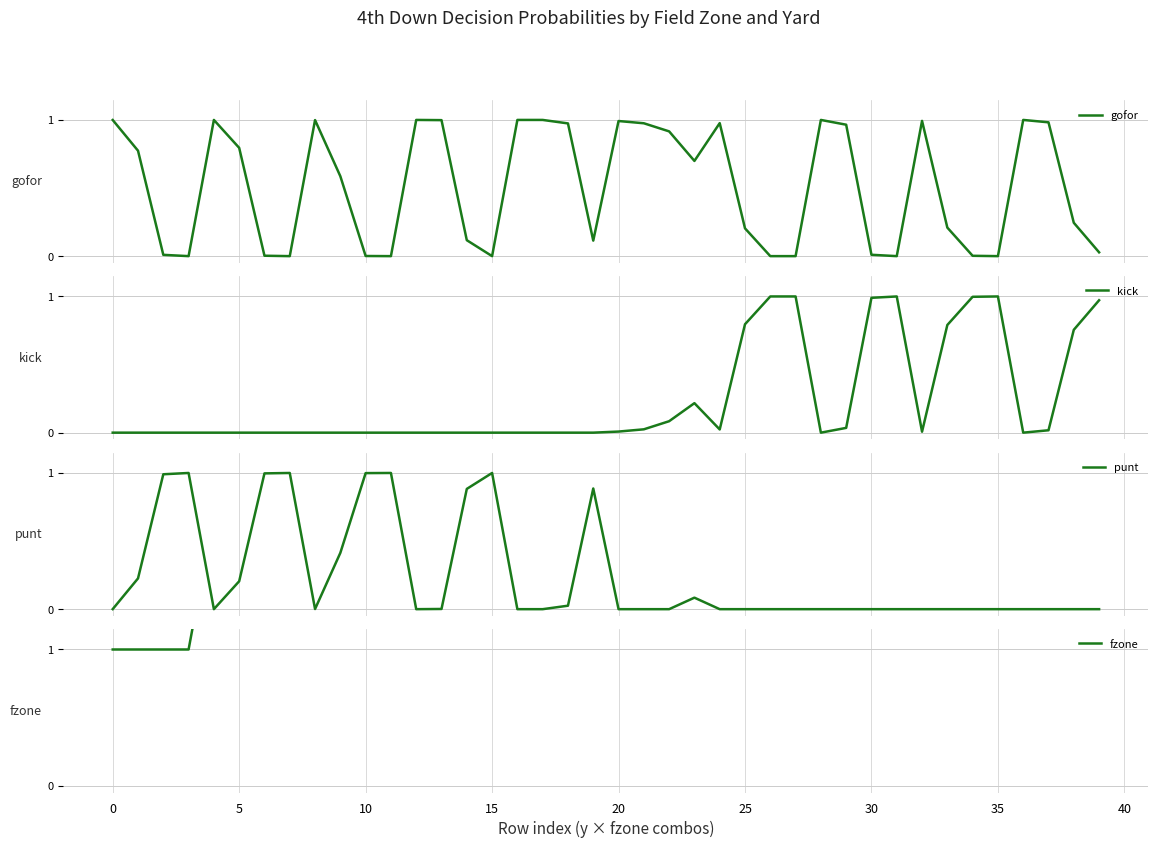

What is the maximum value for punt?

1.0